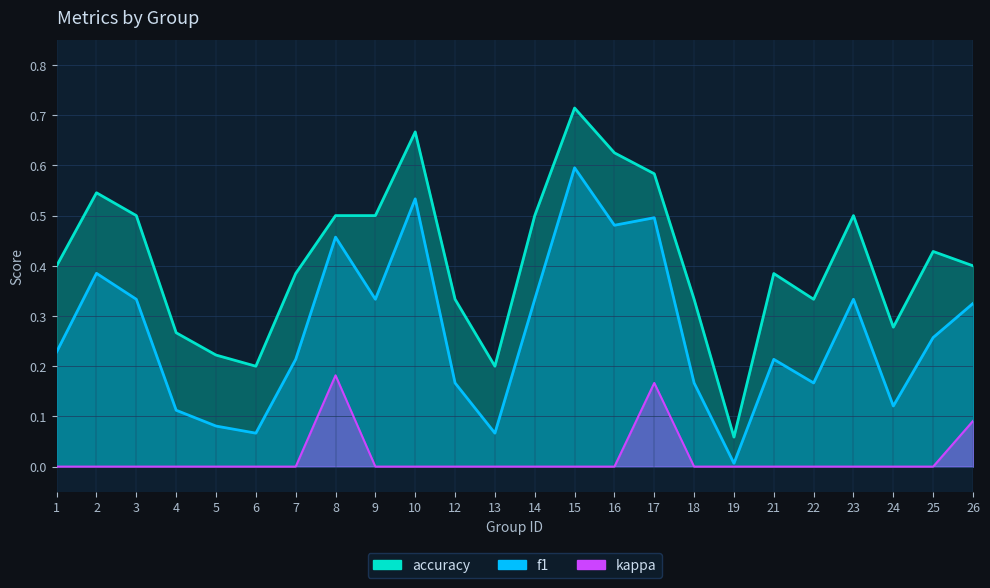

What is the value of the f1 point at the 7th from the left?

0.2